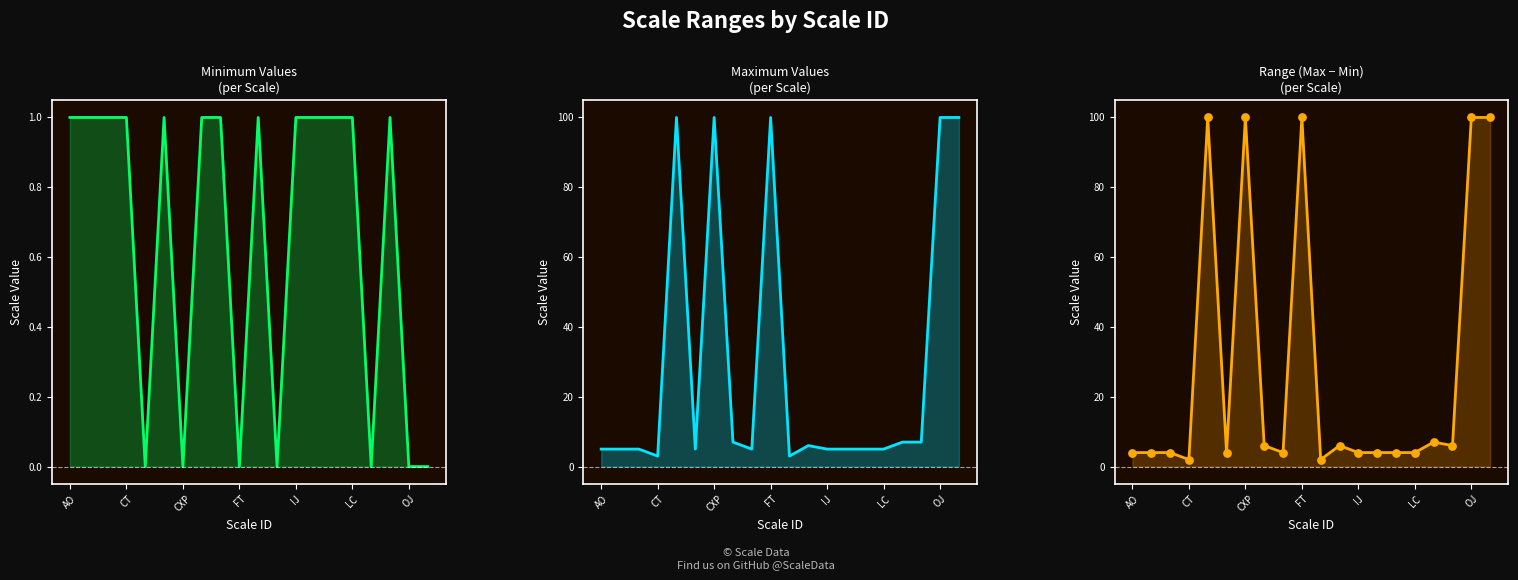

Which series contains the lowest Y value?

Minimum